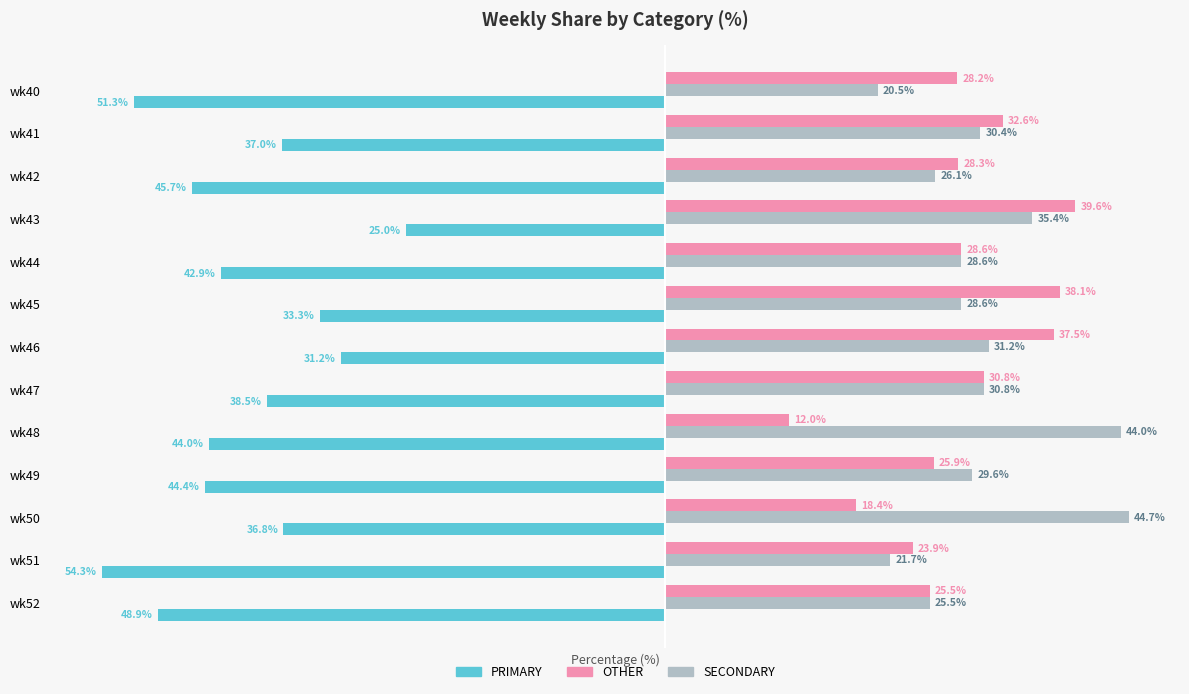

Rank the categories by PRIMARY value from lowest to highest.

wk51, wk40, wk52, wk42, wk49, wk48, wk44, wk47, wk41, wk50, wk45, wk46, wk43